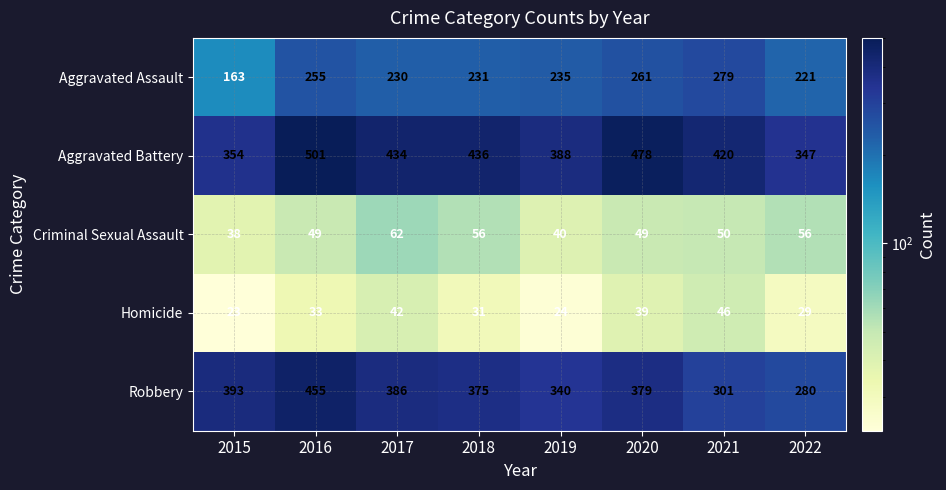

The Homicide series shows 31 at 2018. True or false?

True